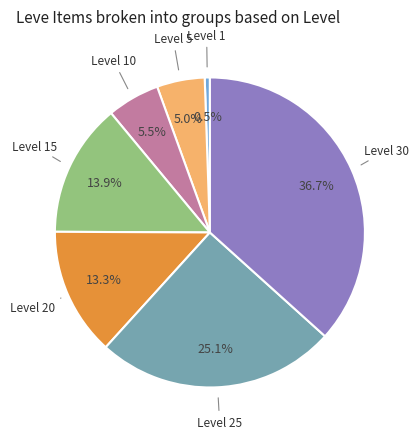

Is there a majority slice in this chart?

No